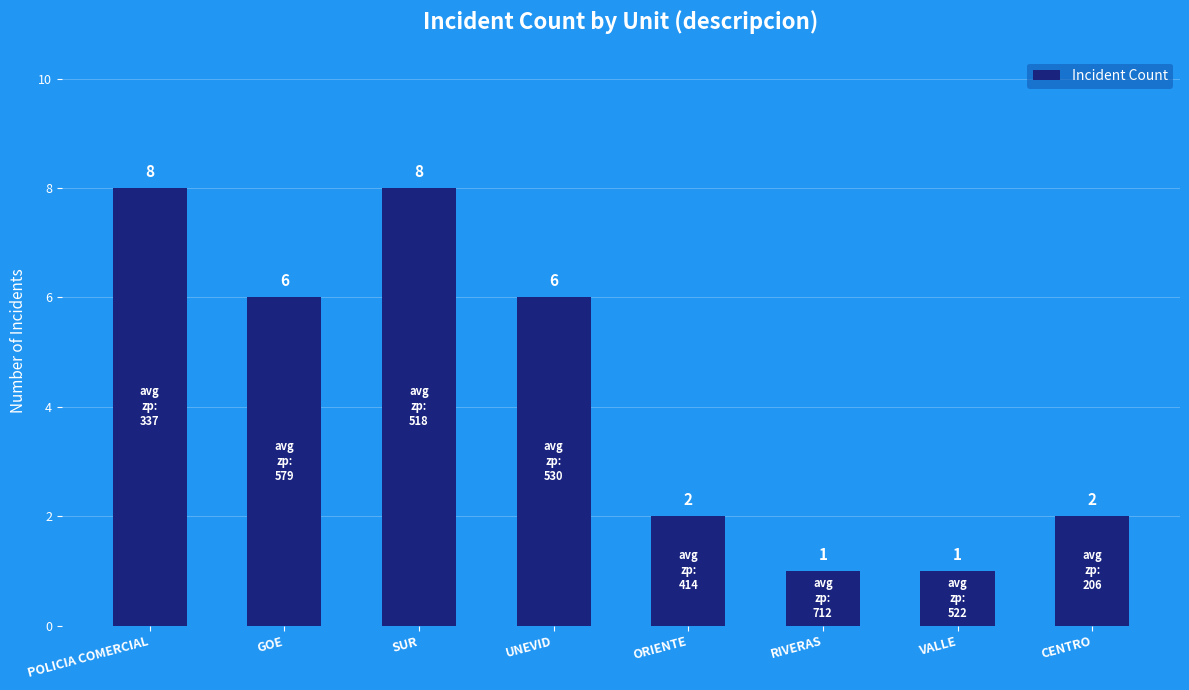

How many bars are there in total?

8